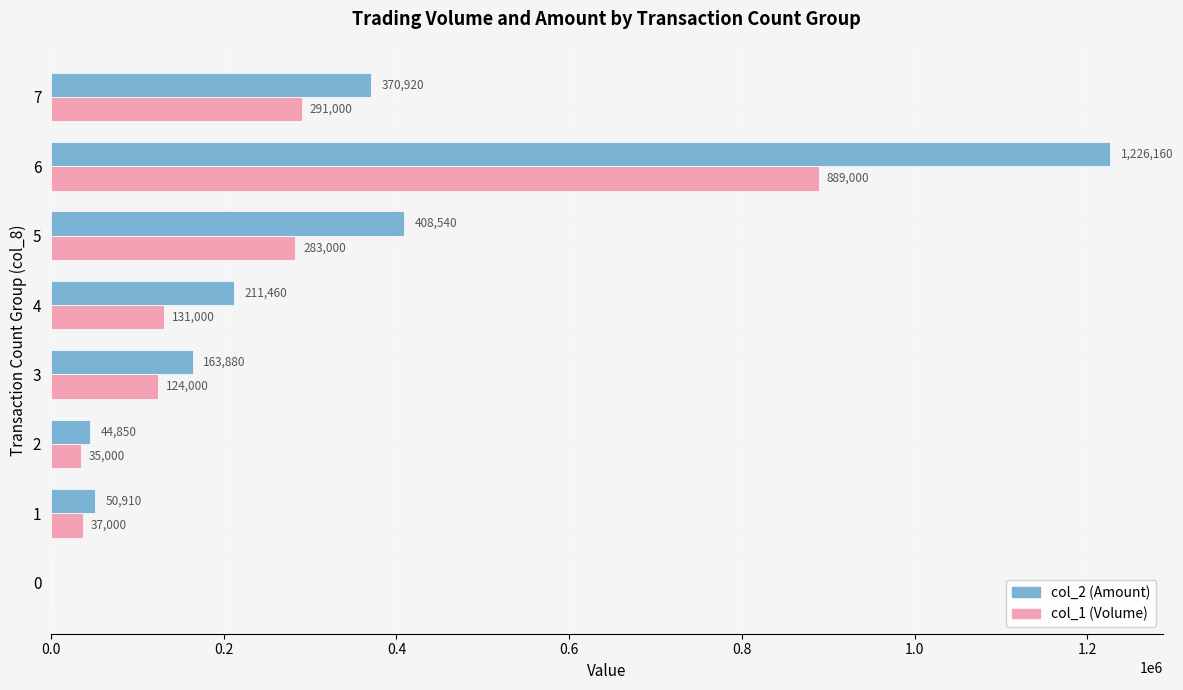

Is it true that col_2 (Amount) equals 1226160 at 6?

True